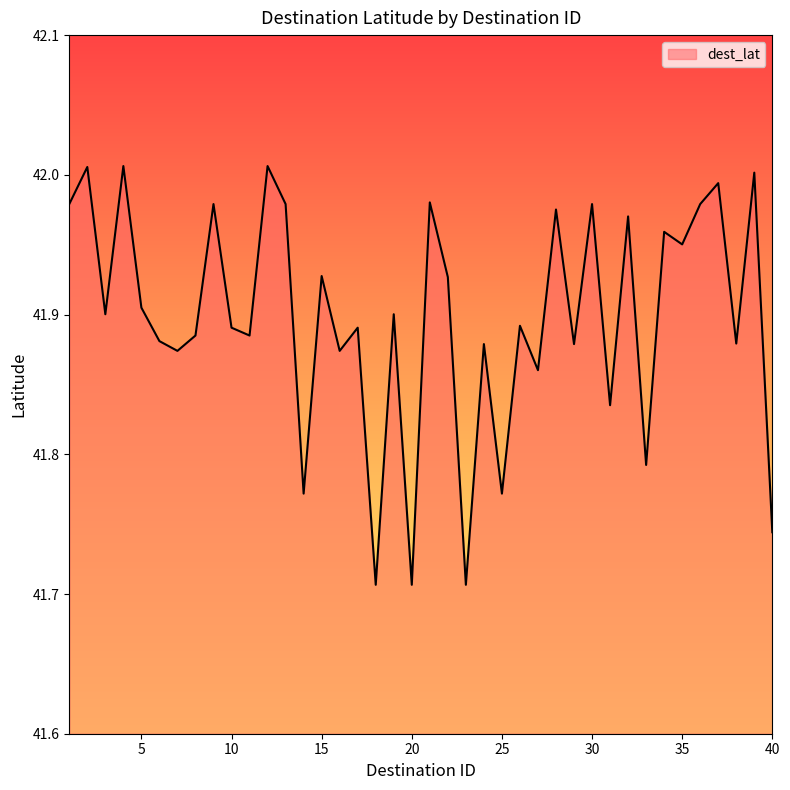

Does the chart have visible grid lines?

No